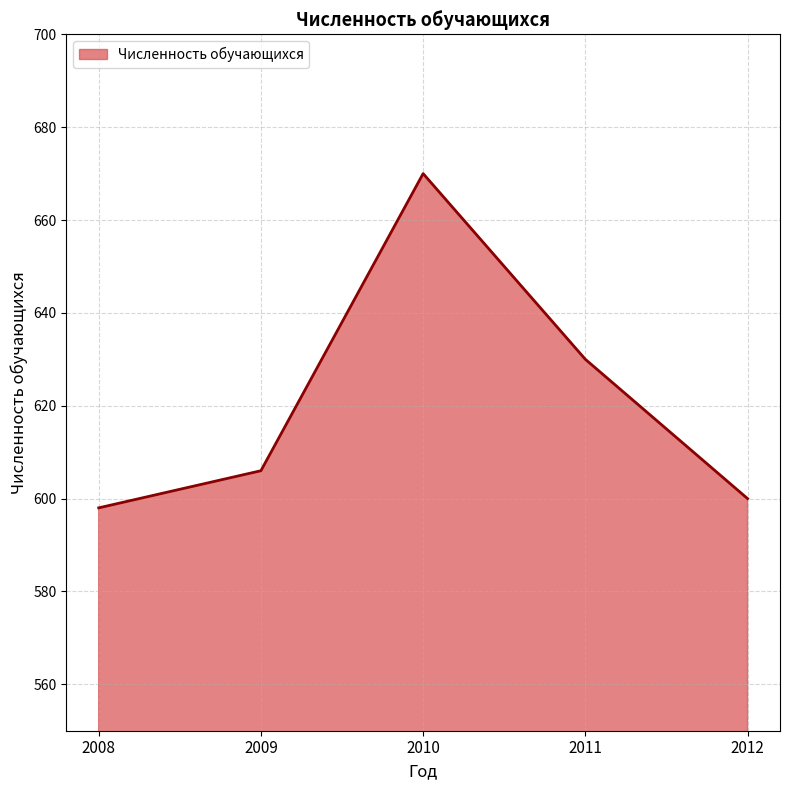

How many distinct data groups are displayed?

1